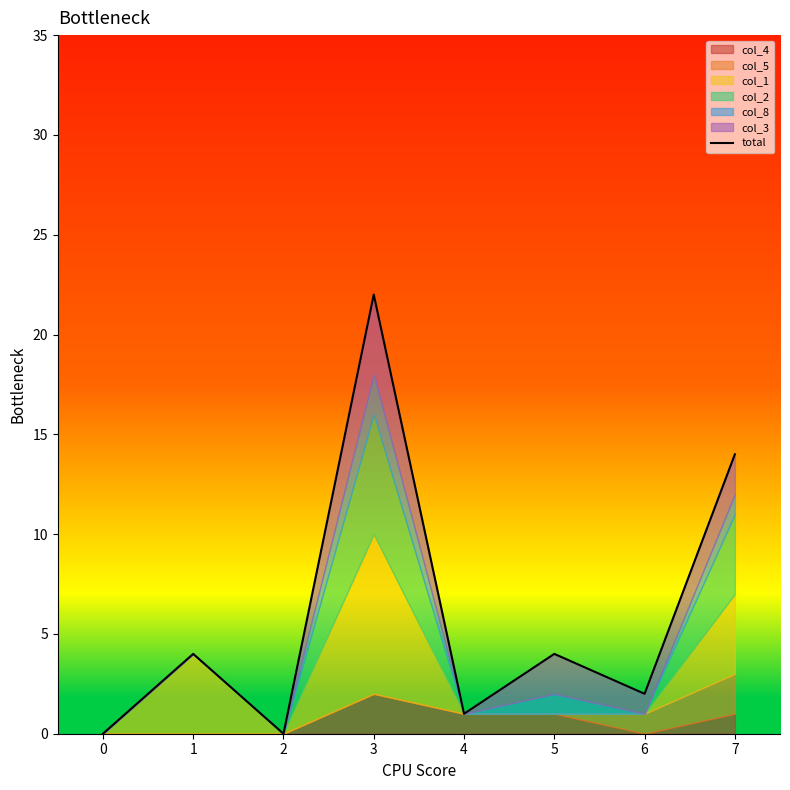

Reading left to right, transcribe all the data shown in this chart.

0.0	4.0	0.0	22.0	1.0	4.0	2.0	14.0